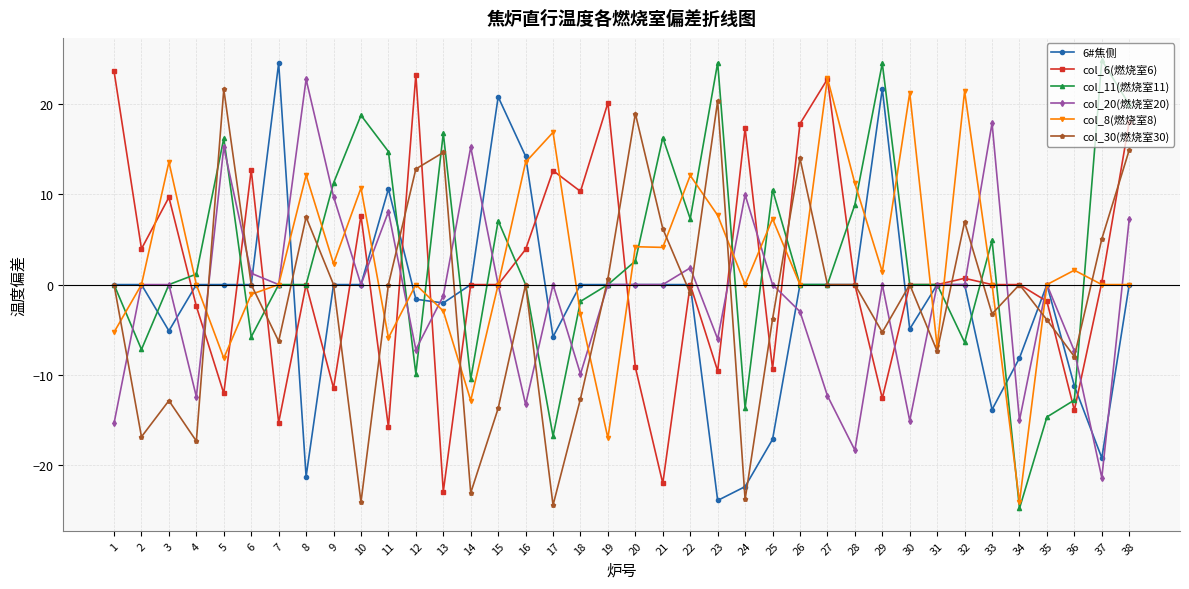

How many times do col_30(燃烧室30) and col_8(燃烧室8) cross each other?

14